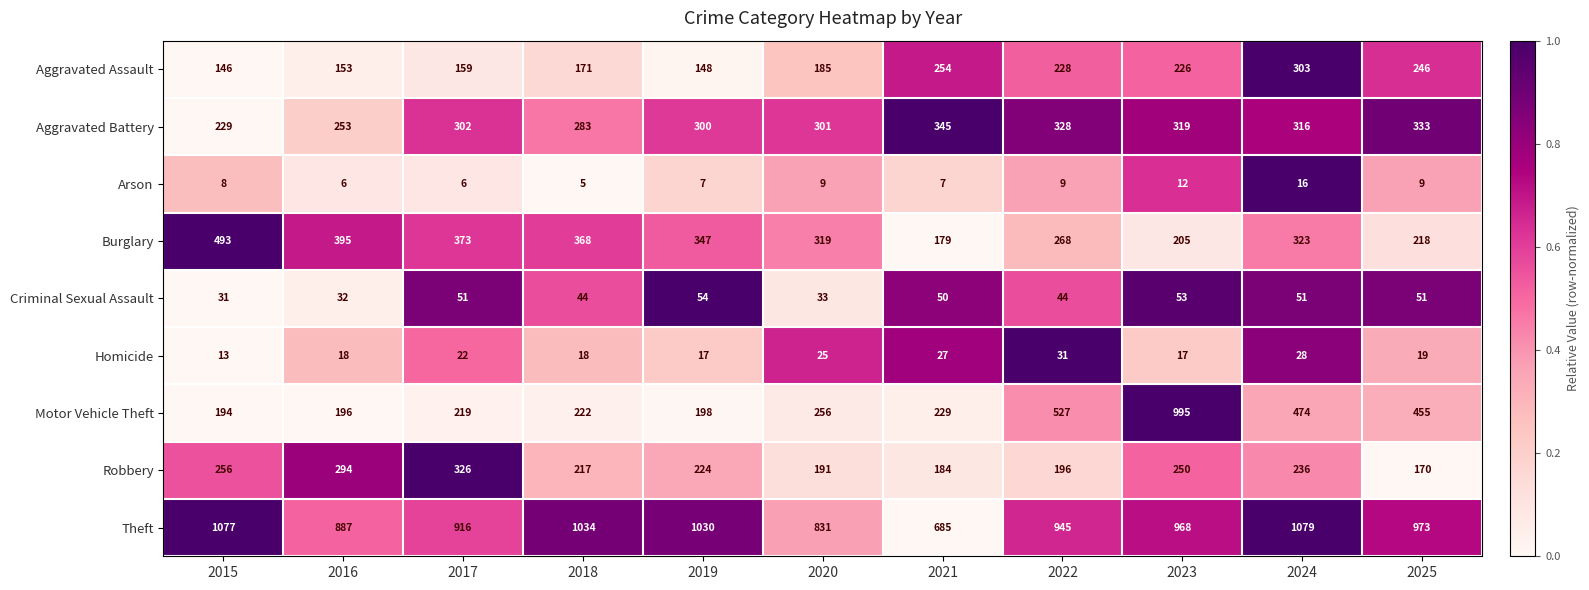

What is the difference between the maximum and second lowest values in the Aggravated Battery series?

92